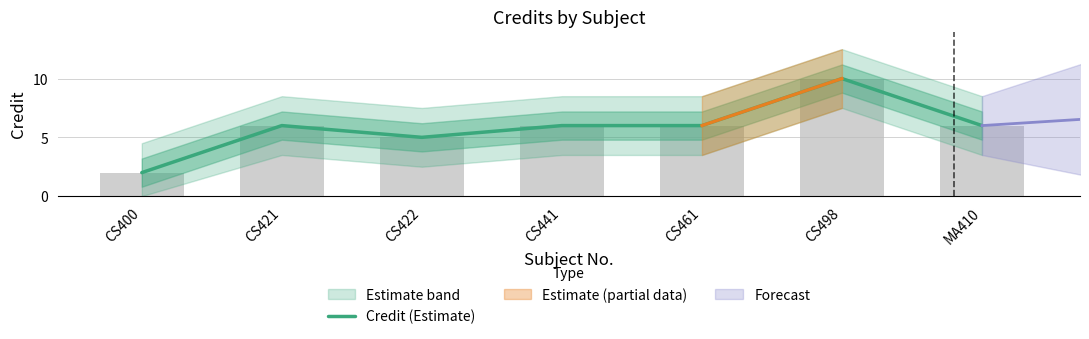

What is the value of the 5th bar from the left?

6